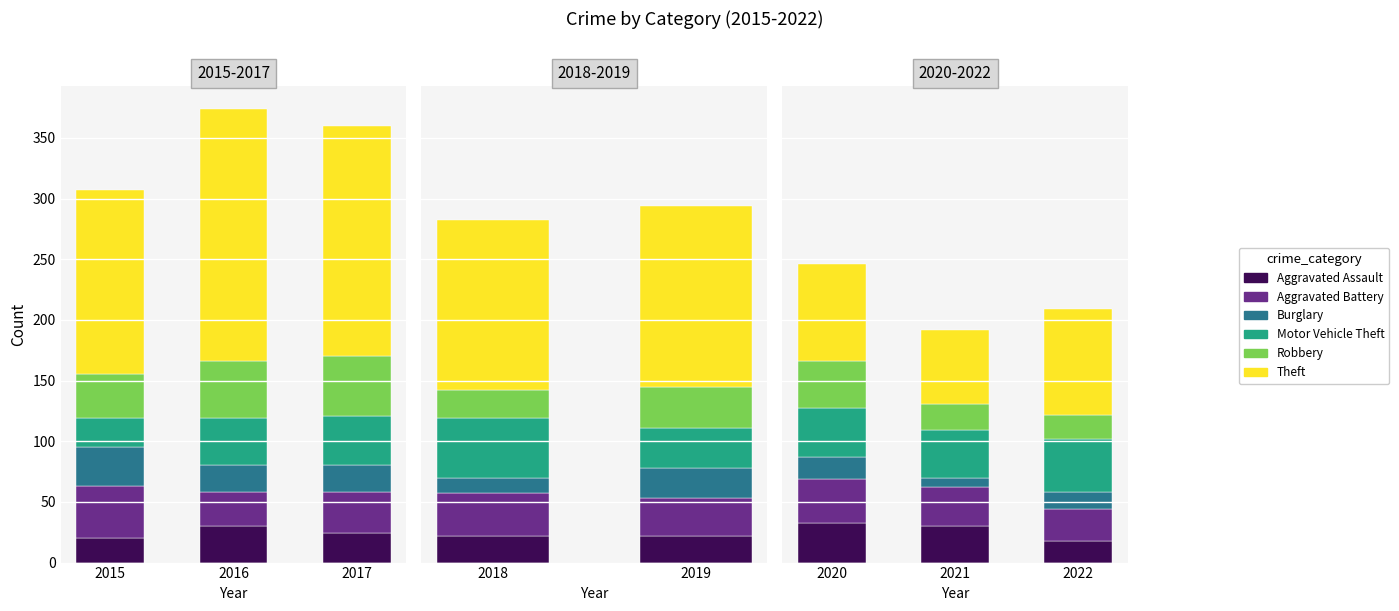

The value of Theft at 2022 is 60. True or false?

False